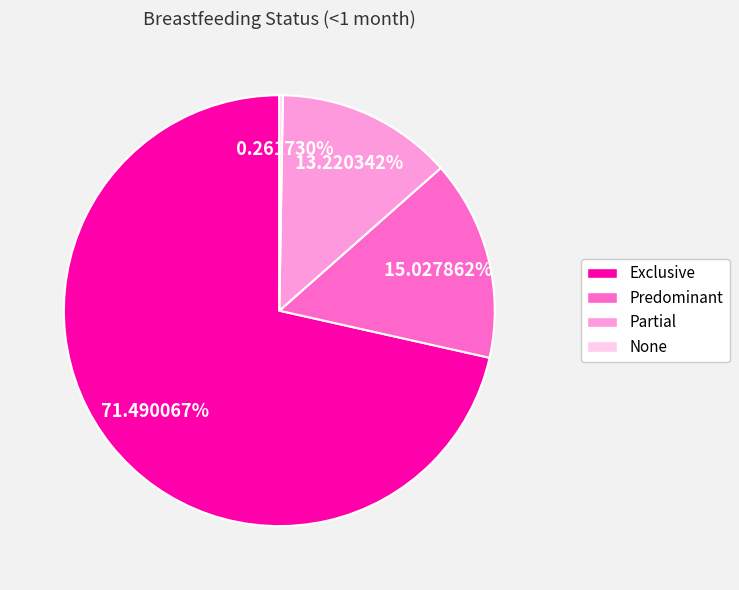

To the nearest percent, what is the difference between the largest and smallest slice percentages?

71%